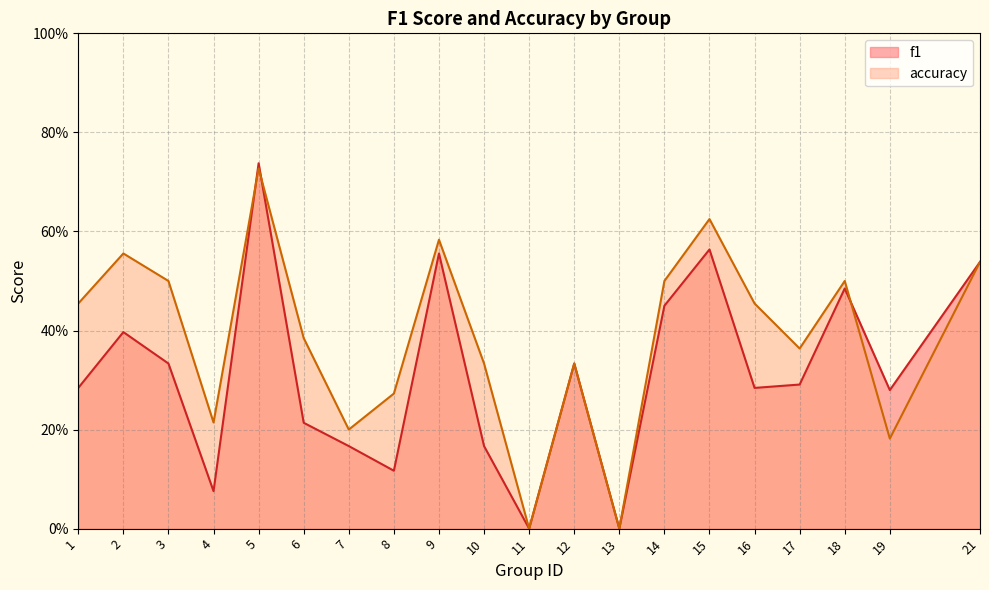

List the labels in order of f1 value, smallest first.

11, 13, 4, 8, 7, 10, 6, 19, 1, 16, 17, 3, 12, 2, 14, 18, 21, 9, 15, 5